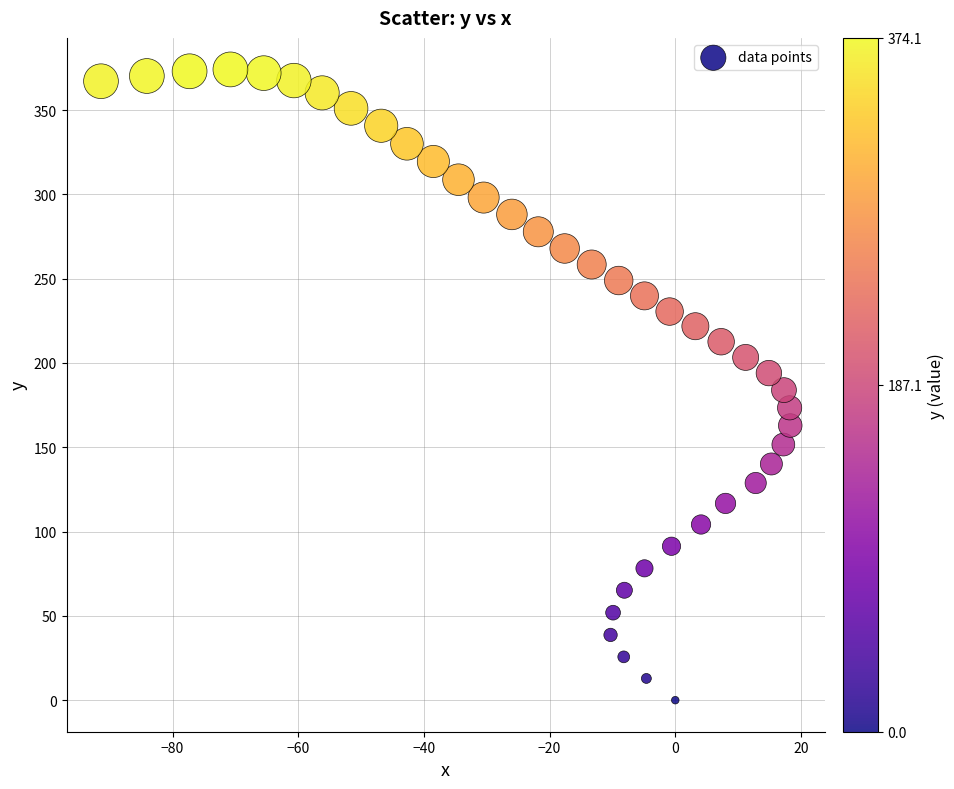

What is the range of X values (max minus min)?

109.7